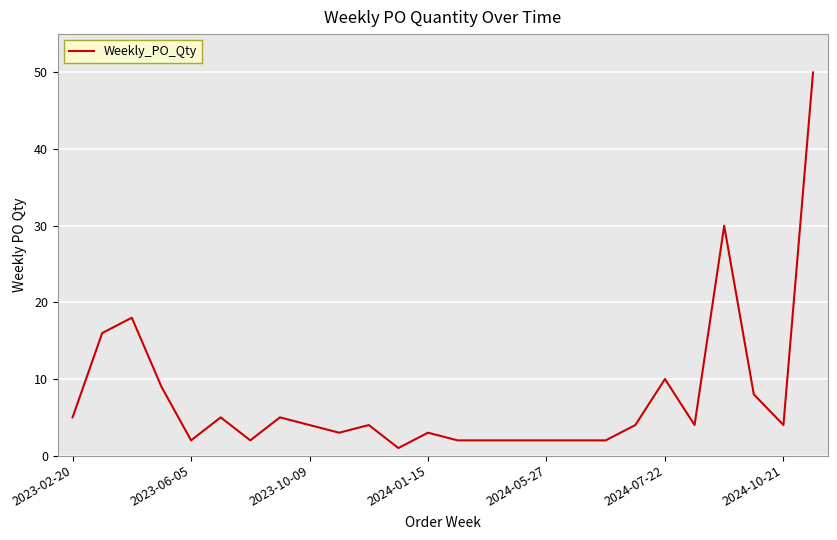

What is the difference between the maximum and minimum values?

49